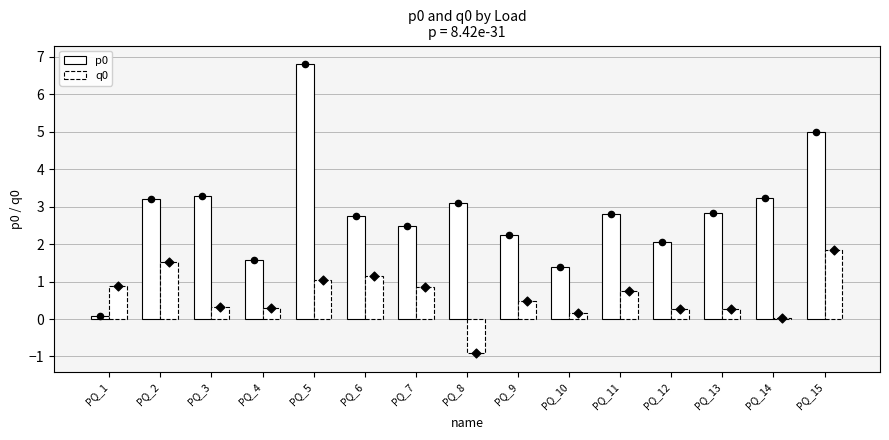

At which category is the sum across all series the highest?

PQ_5